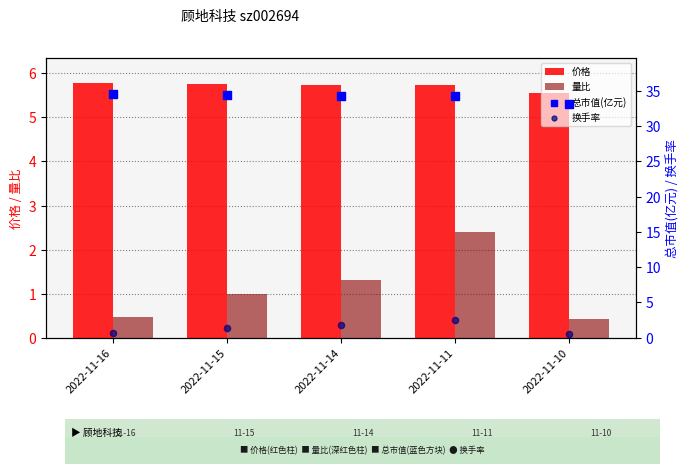

Is the value of 价格 at 2022-11-14 greater than the value of 总市值(亿元) at 2022-11-16?

No